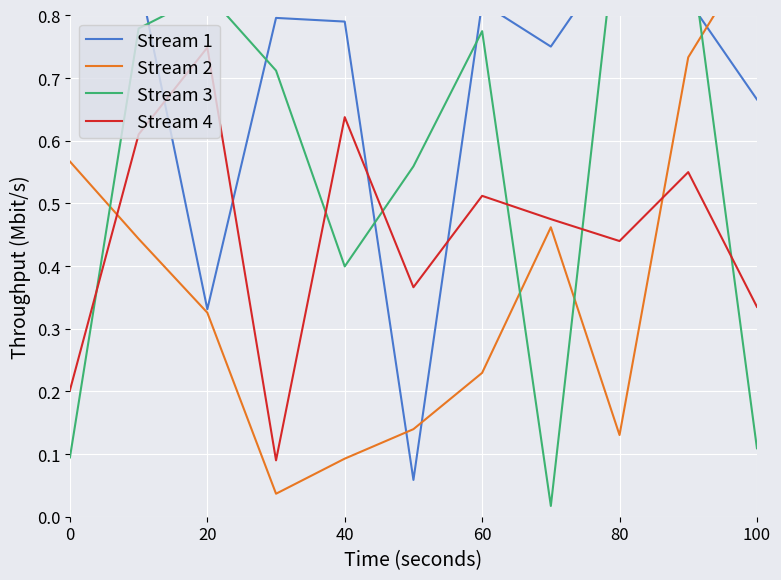

True or false: Stream 4 has a value of 1.0 at 40.

False